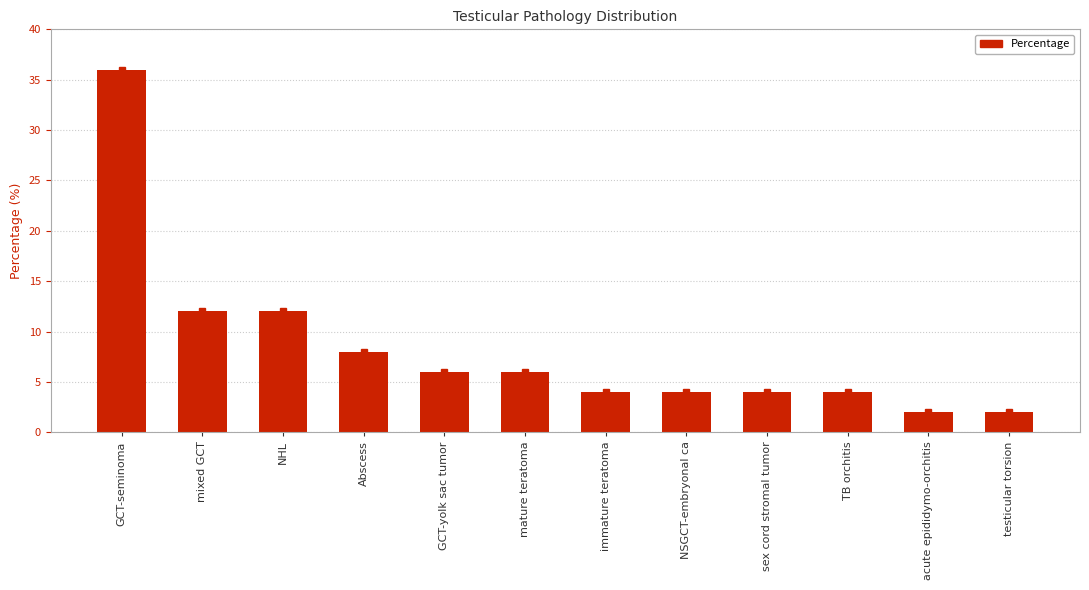

What is the label of the 4th bar from the right?

sex cord stromal tumor